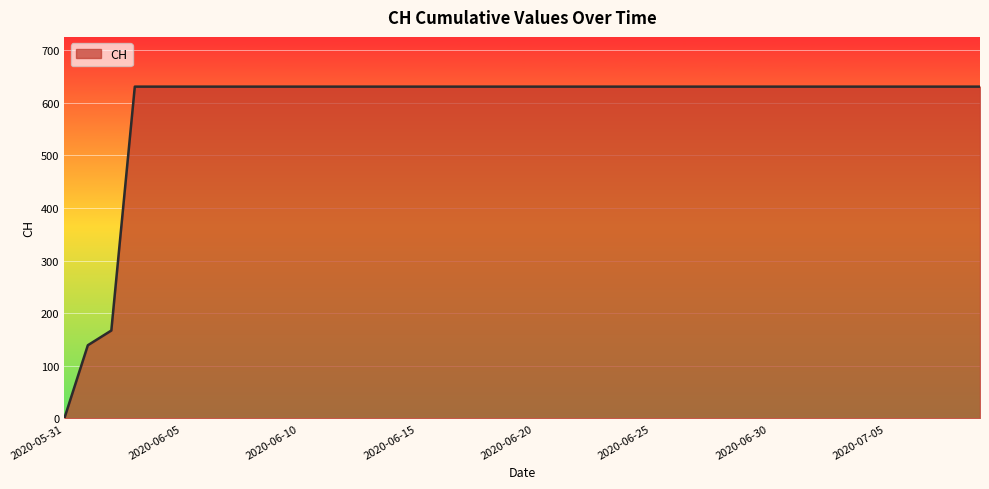

What is the maximum value shown in the chart?

631